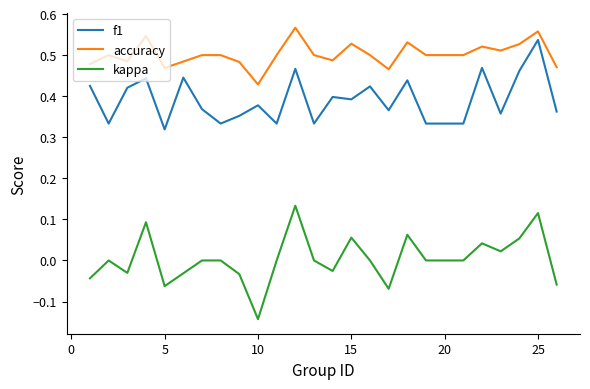

Which series has the largest range (max minus min)?

kappa